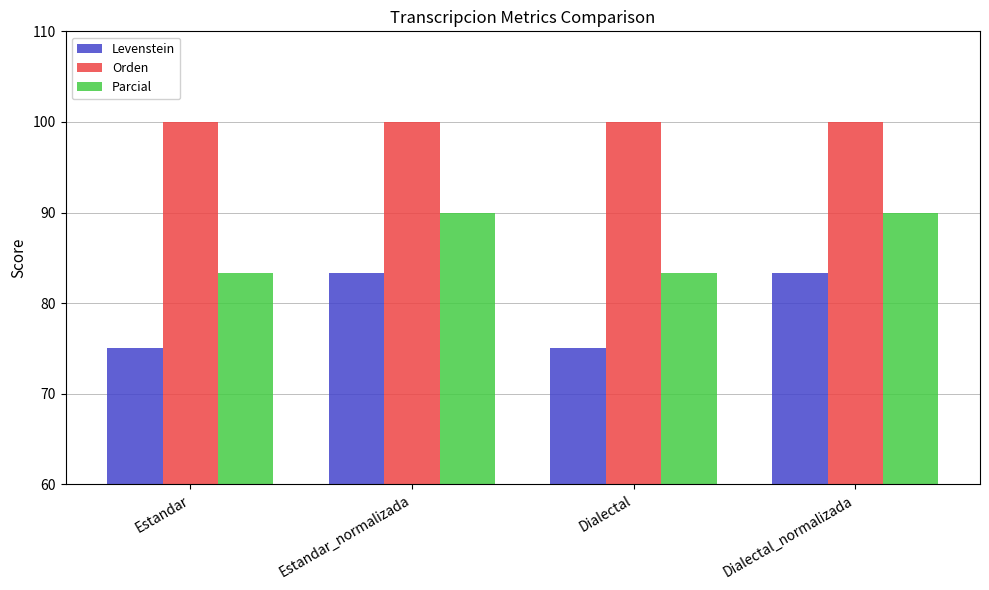

What is the minimum value for Parcial?

83.3